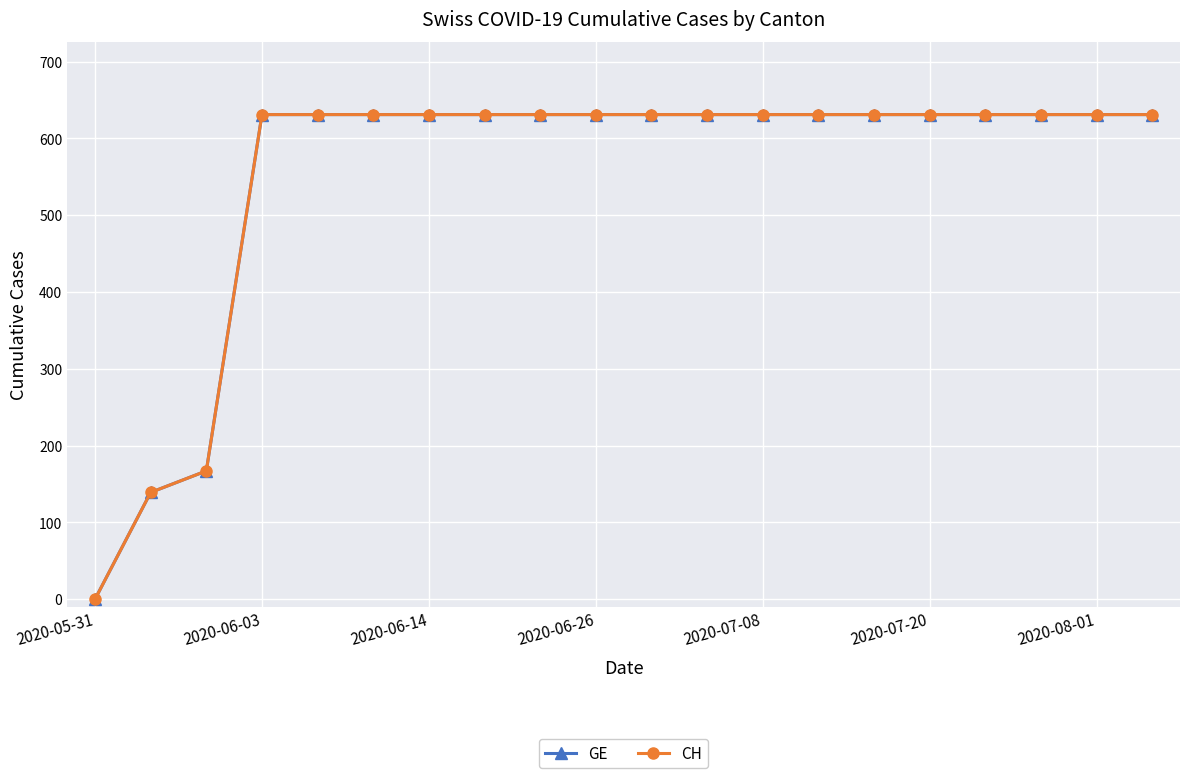

Does the chart have visible grid lines?

Yes